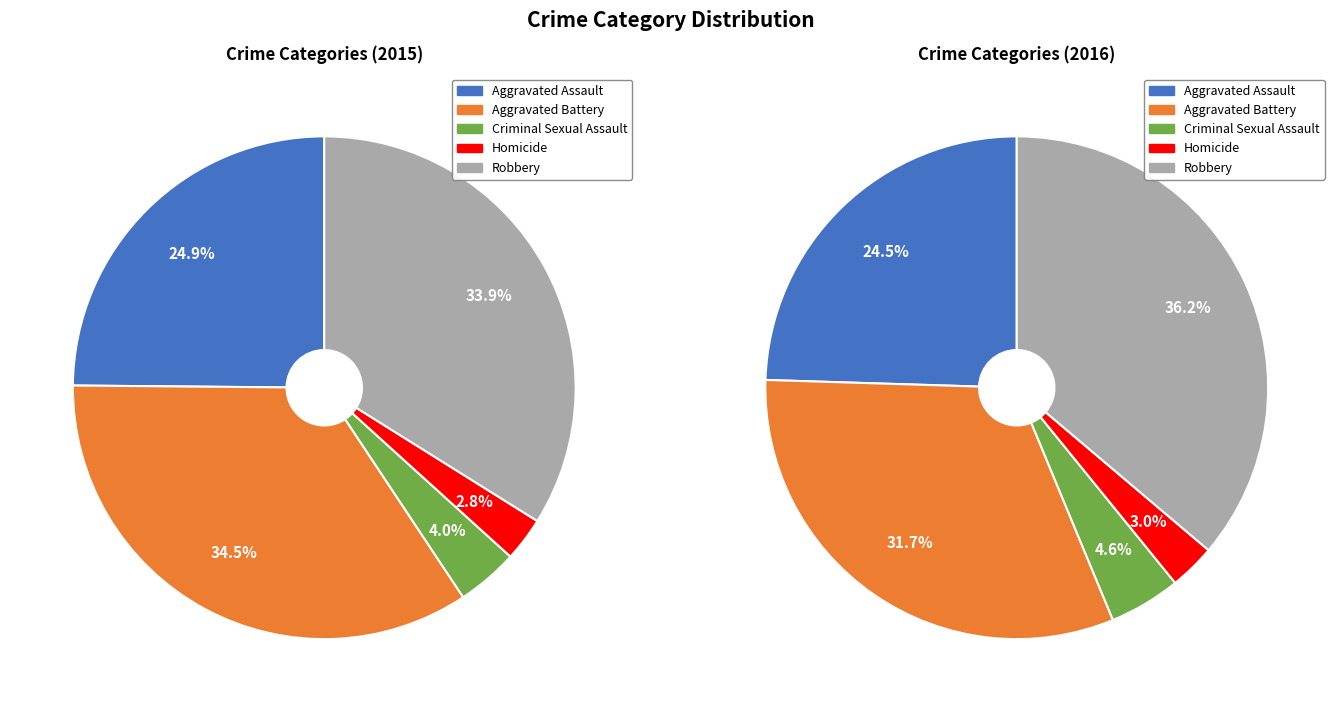

Between Aggravated Assault and Aggravated Battery, which is larger?

Aggravated Battery